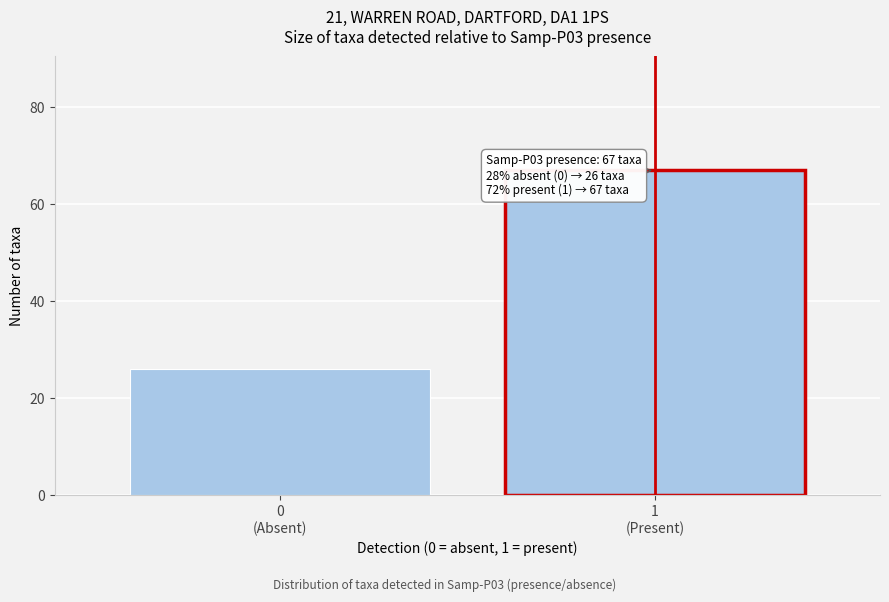

Reading left to right, list all the values displayed in this chart.

26	67